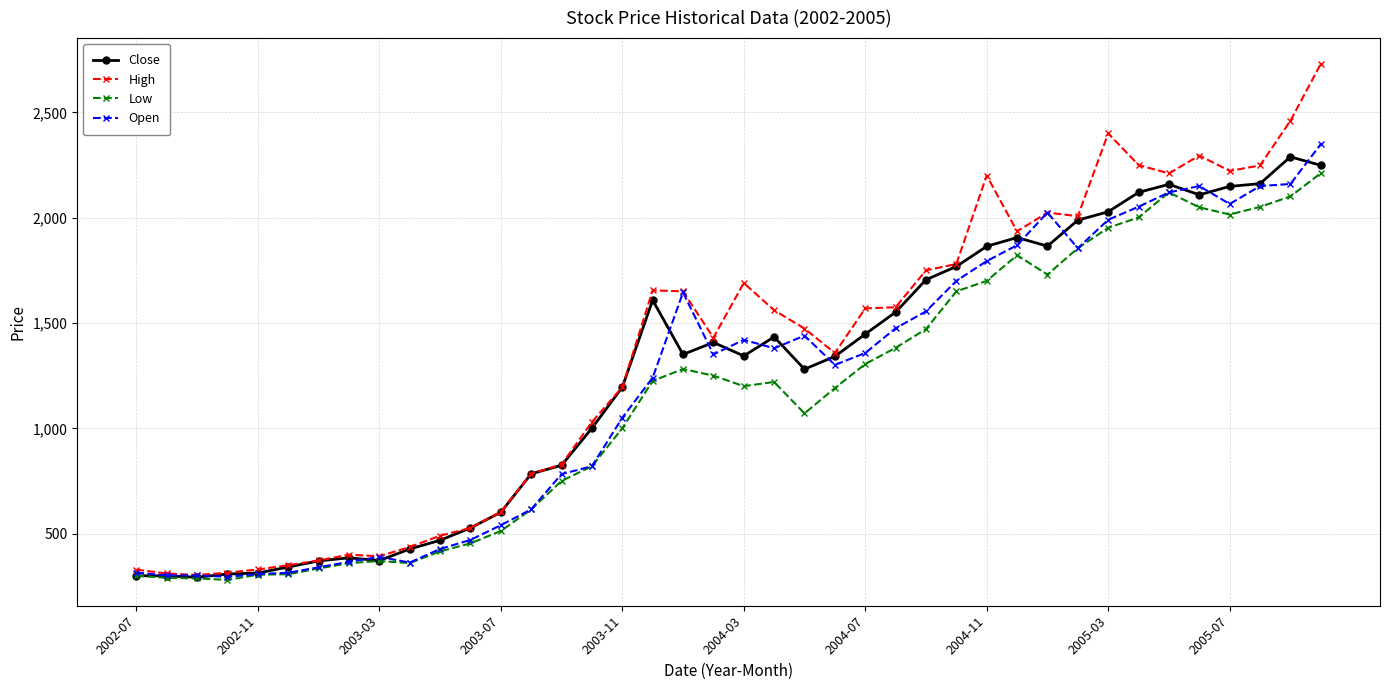

What is the average value of the High series?

1336.7